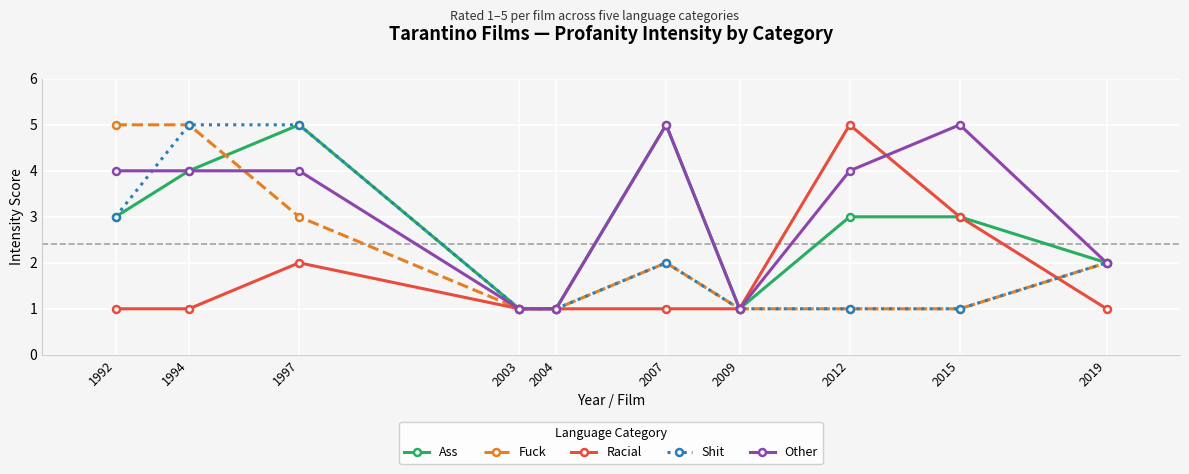

What is the difference between the second highest and second lowest values in the Shit series?

4